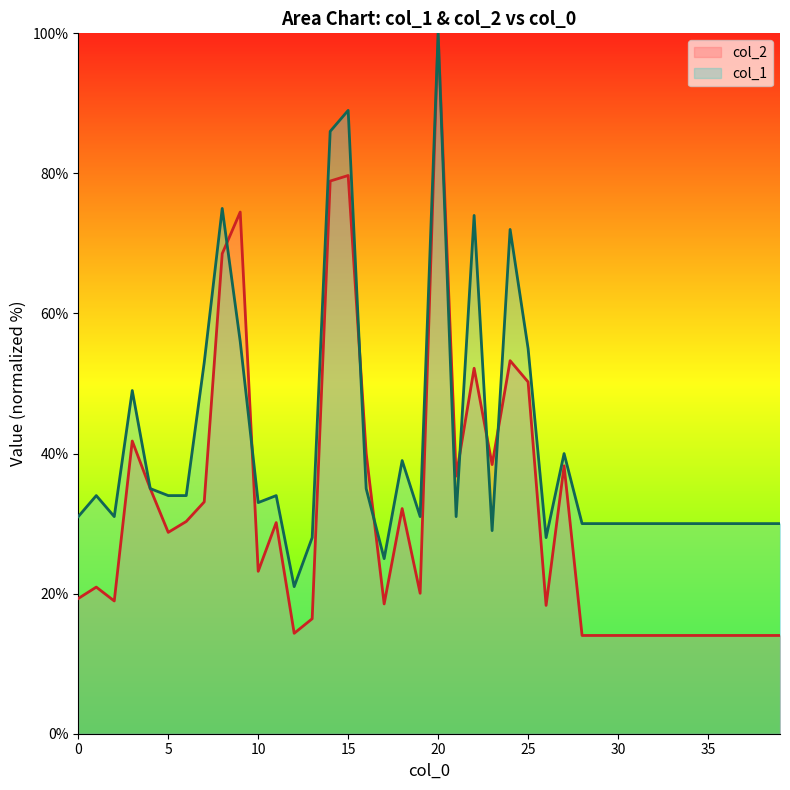

At 0, list the series in order from largest to smallest.

col_1, col_2